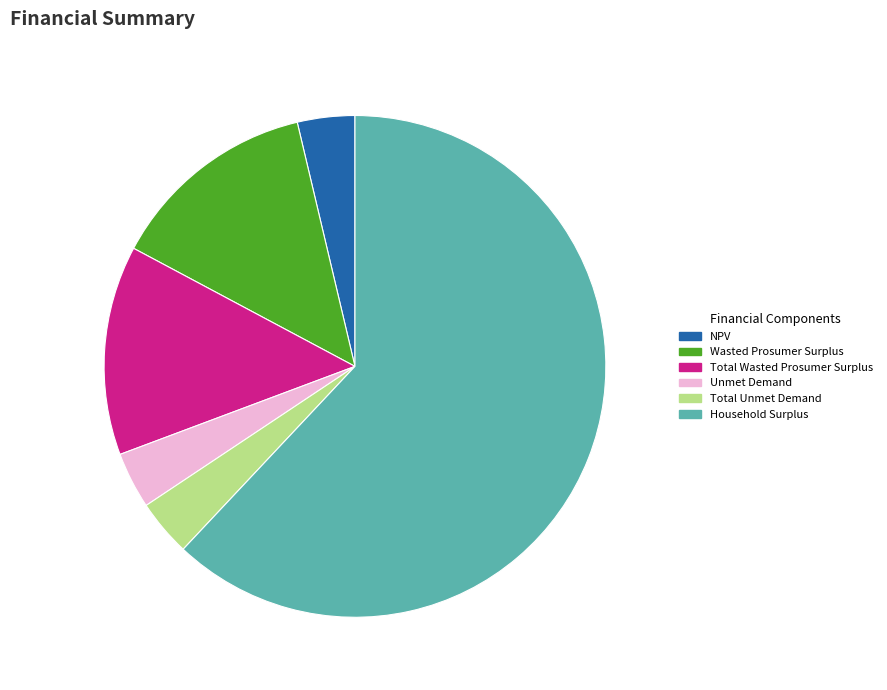

What is the ratio of the value at Total Wasted Prosumer Surplus to the value at Unmet Demand?

3.7